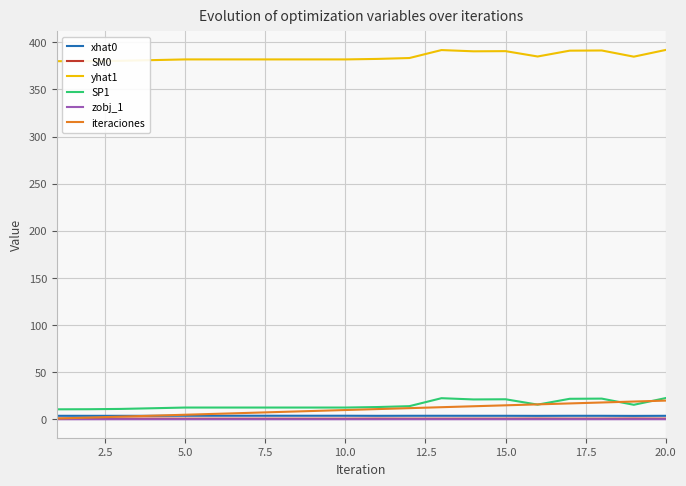

True or false: SM0 and SP1 cross at least once.

False